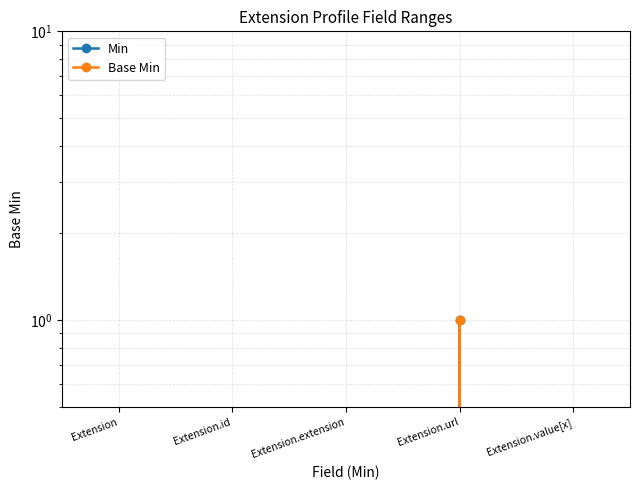

True or false: Base Min has a value of 0 at Extension.extension.

True